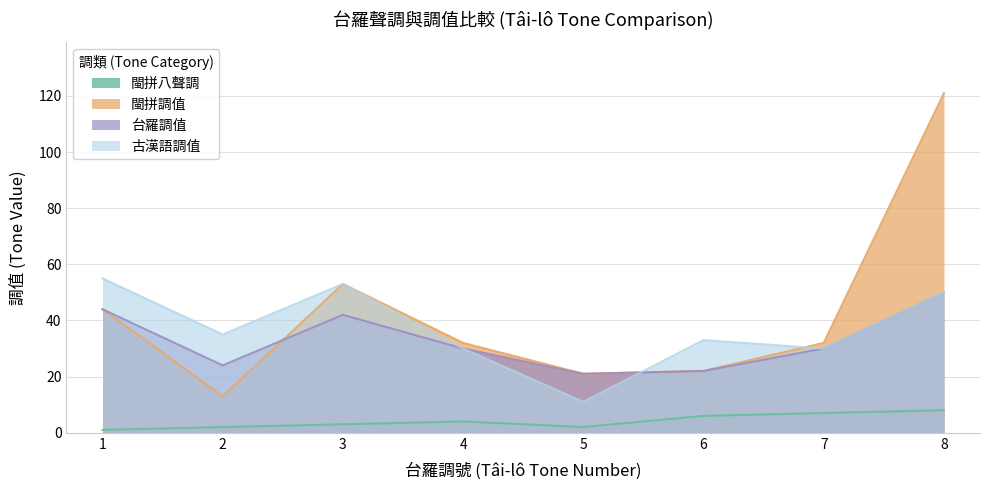

What are all the series names shown in the legend?

閩拼八聲調, 閩拼調值, 台羅調值, 古漢語調值